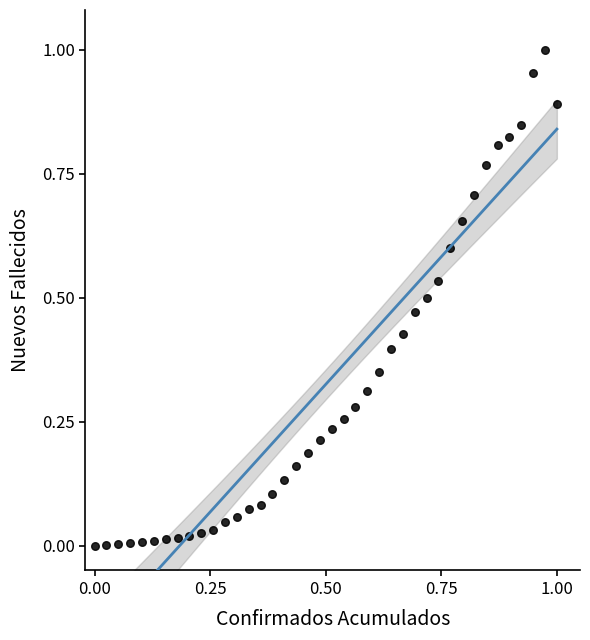

Count the number of points in this scatter plot.

40